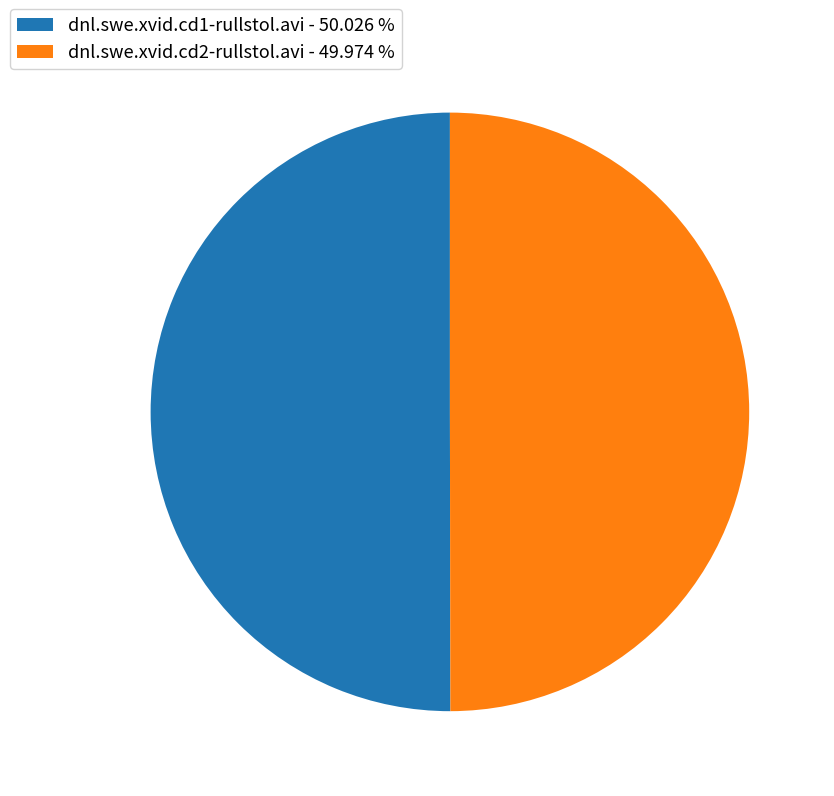

Approximately how many times larger is the value at dnl.swe.xvid.cd1-rullstol.avi - 50.026 % compared to dnl.swe.xvid.cd2-rullstol.avi - 49.974 %?

1.0